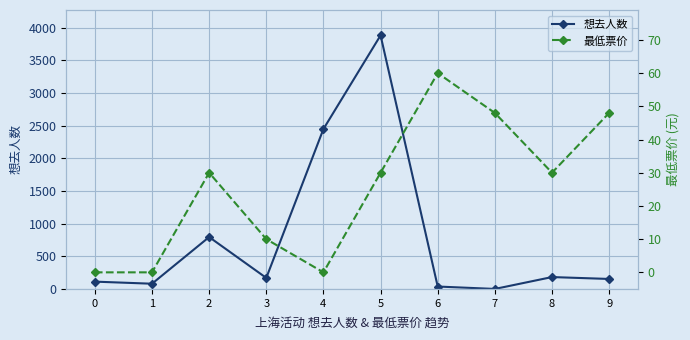

Where is 最低票价 nearest to the value 30?

2